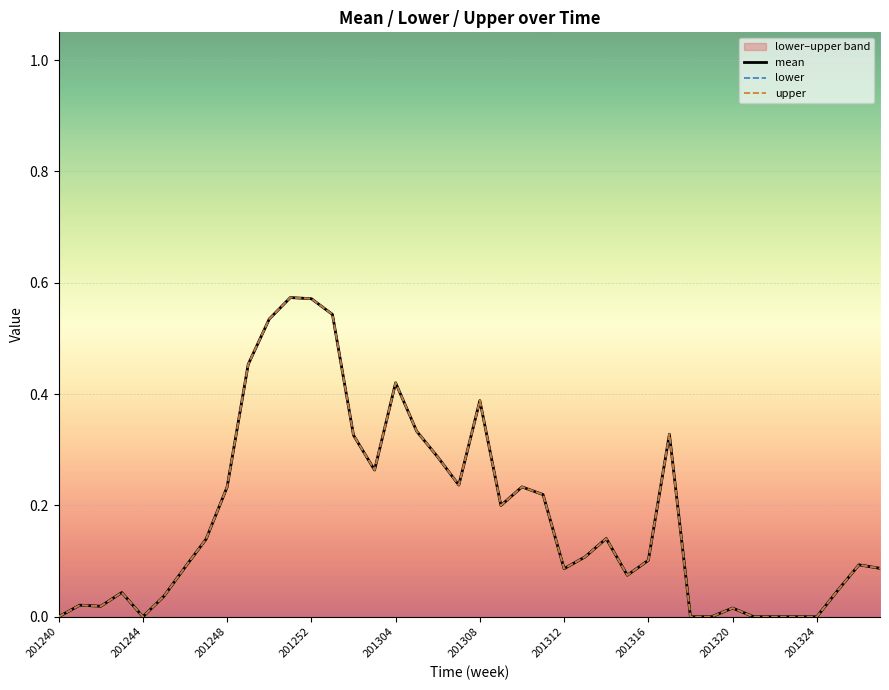

The lower series shows 0.9 at 201252. True or false?

False